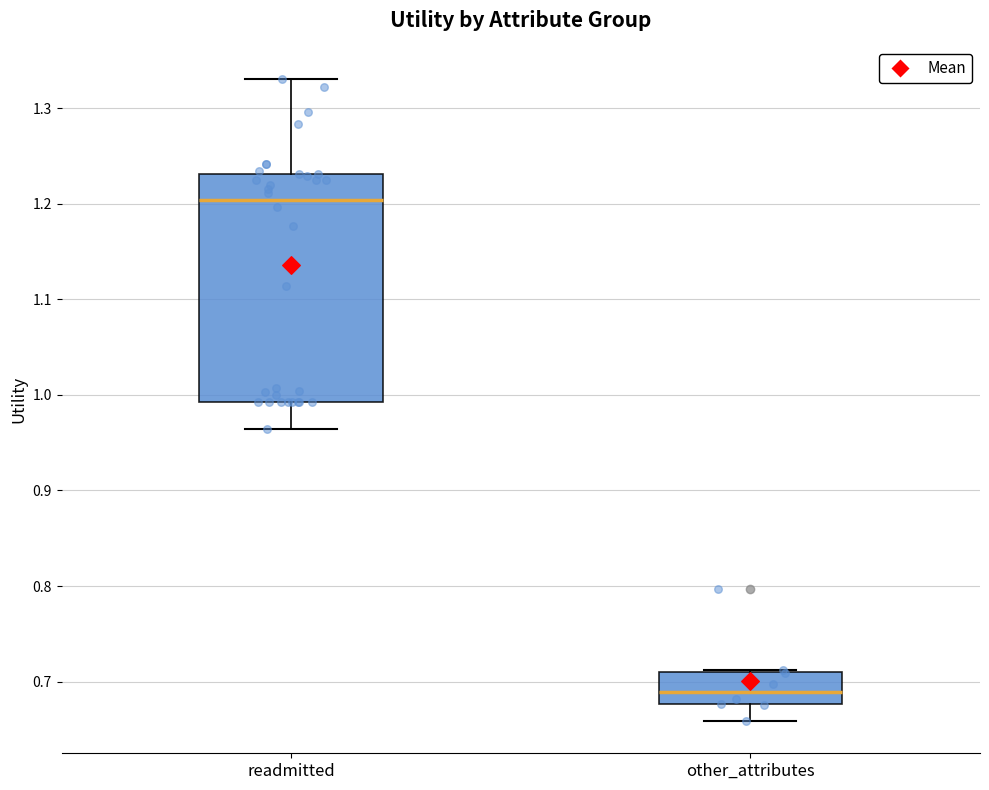

Reading left to right, read every box against the y-axis: the position of its median line, the range the box covers, and the ends of its whiskers. The values are not printed on the chart, so give them approximately, as read against the axis.

readmitted: median 1.20, box 0.99 to 1.23, whiskers 0.96 to 1.33
other_attributes: median 0.69, box 0.68 to 0.71, whiskers 0.66 to 0.71